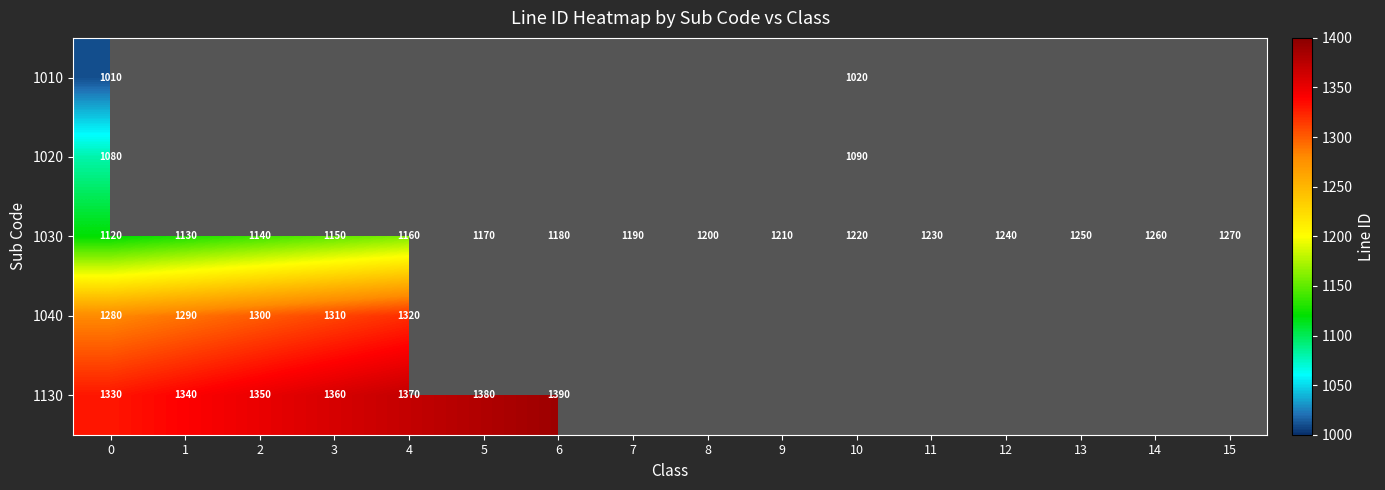

Is it true that 1030 equals 1140 at 2?

True